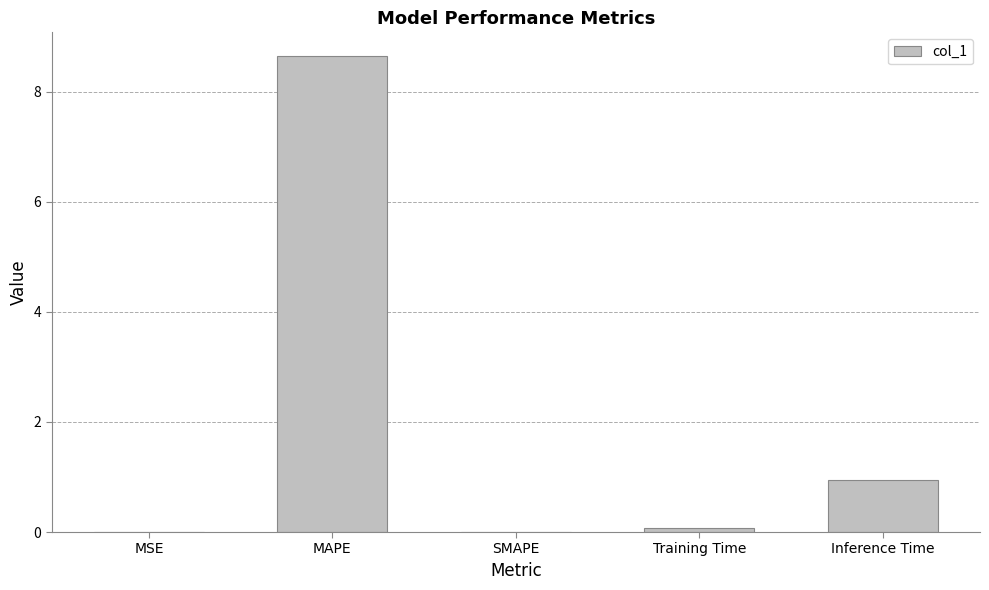

The chart shows a value of 1.4 at Inference Time. True or false?

False